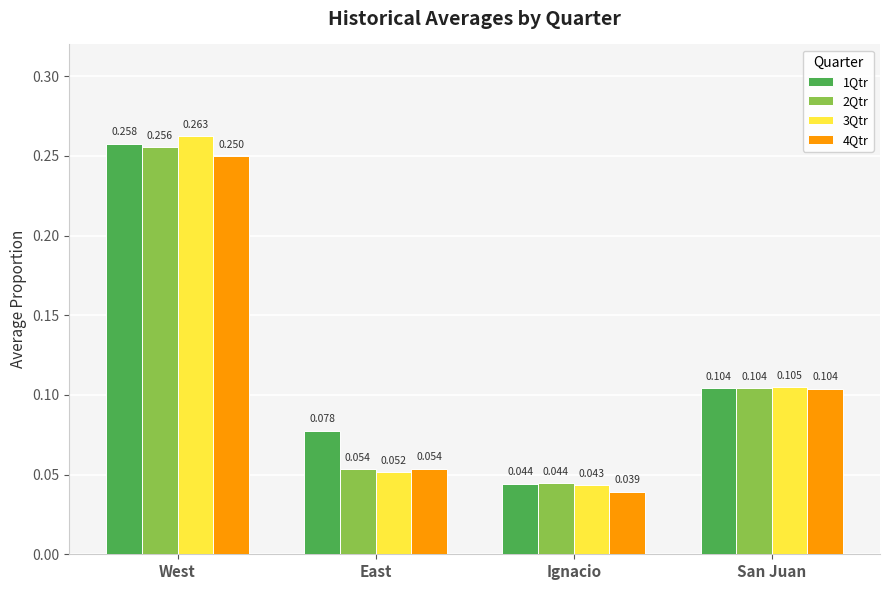

Rank the categories by 1Qtr value from lowest to highest.

Ignacio, East, San Juan, West